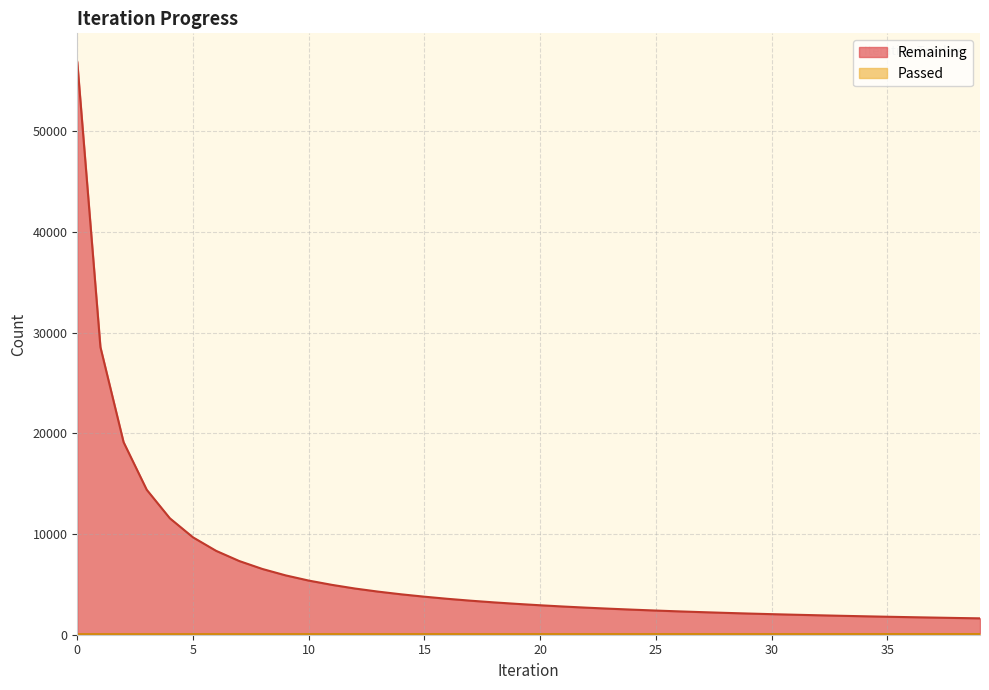

The Remaining series shows 3378 at 17. True or false?

True